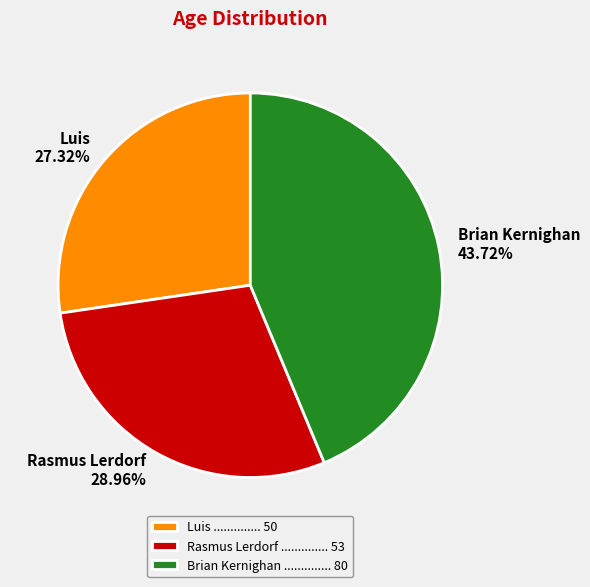

How many slices are in this pie chart?

3